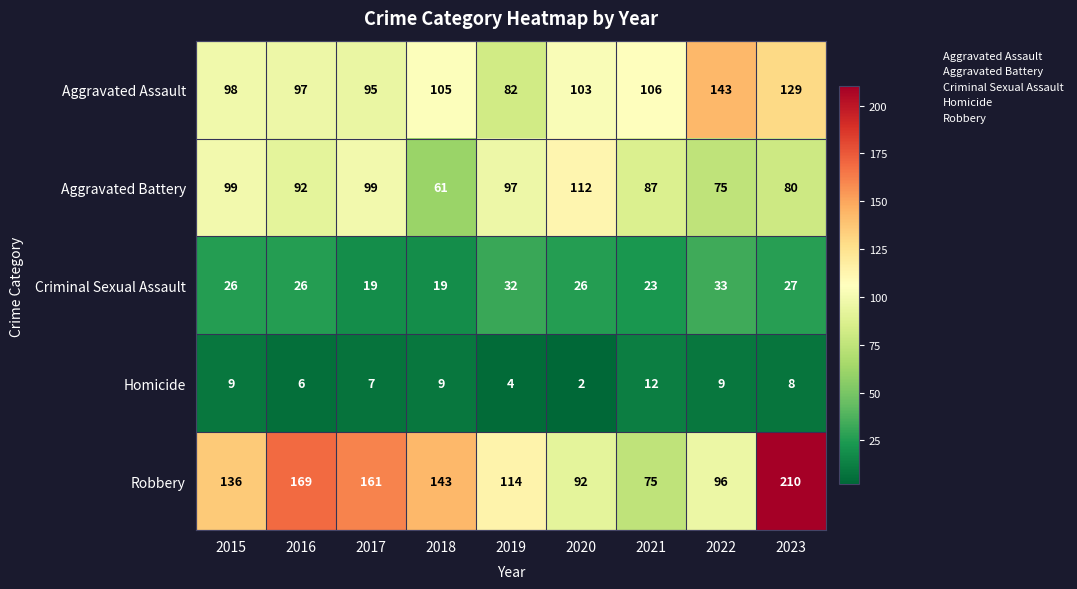

What is the sum of all Robbery values?

1196